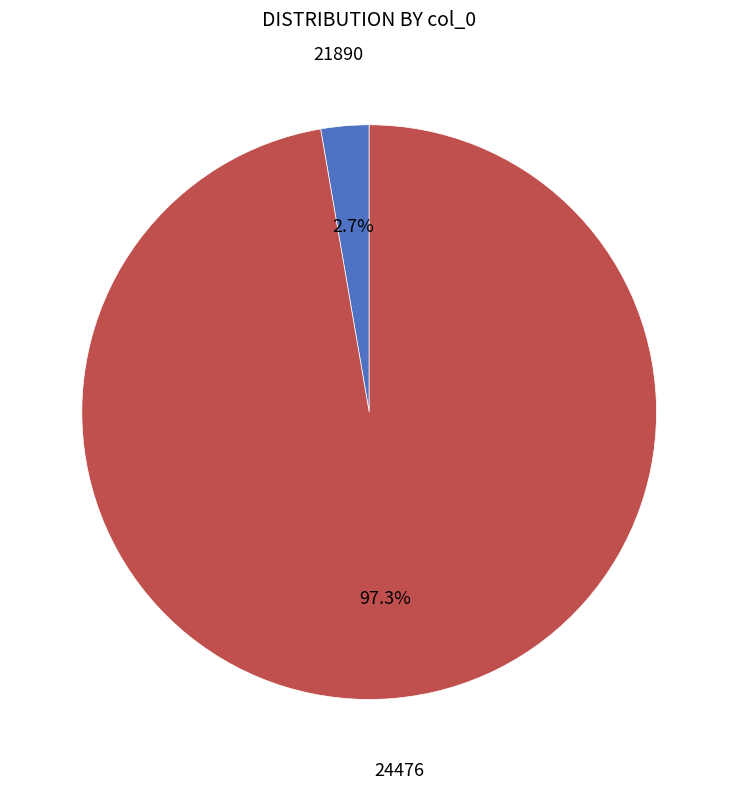

What is the majority slice?

24476